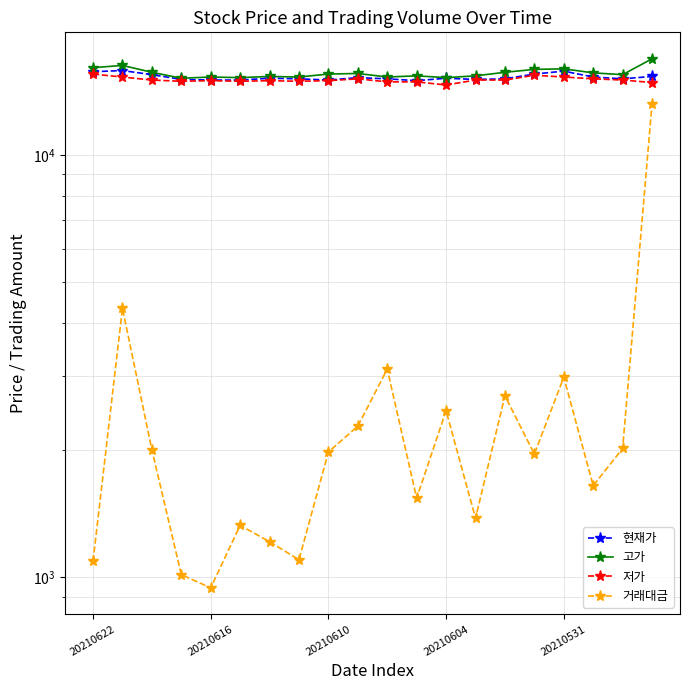

True or false: 거래대금 and 현재가 cross at least once.

False